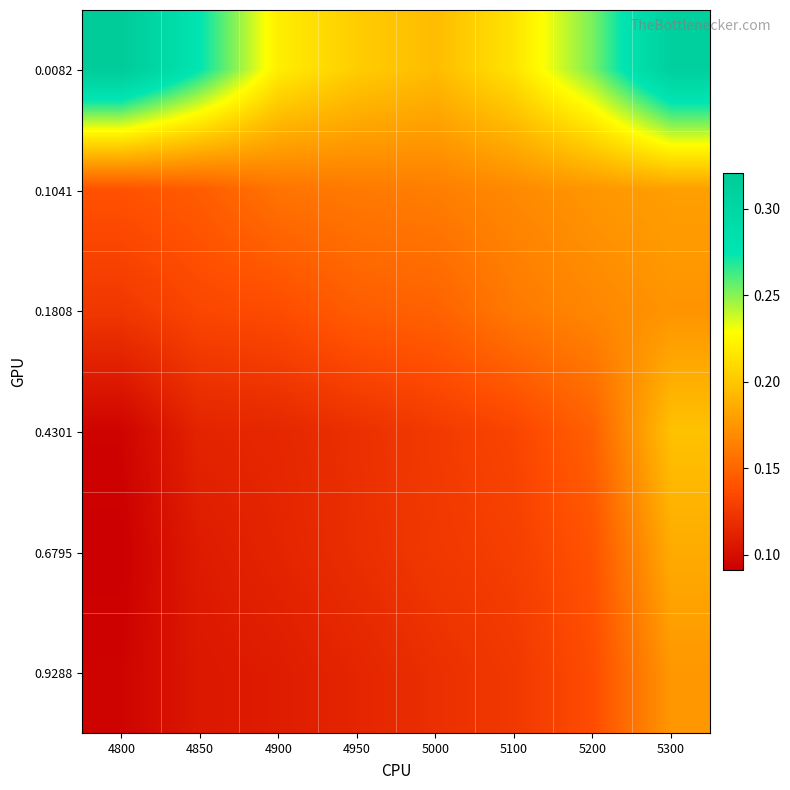

Count the number of categories in the chart.

8